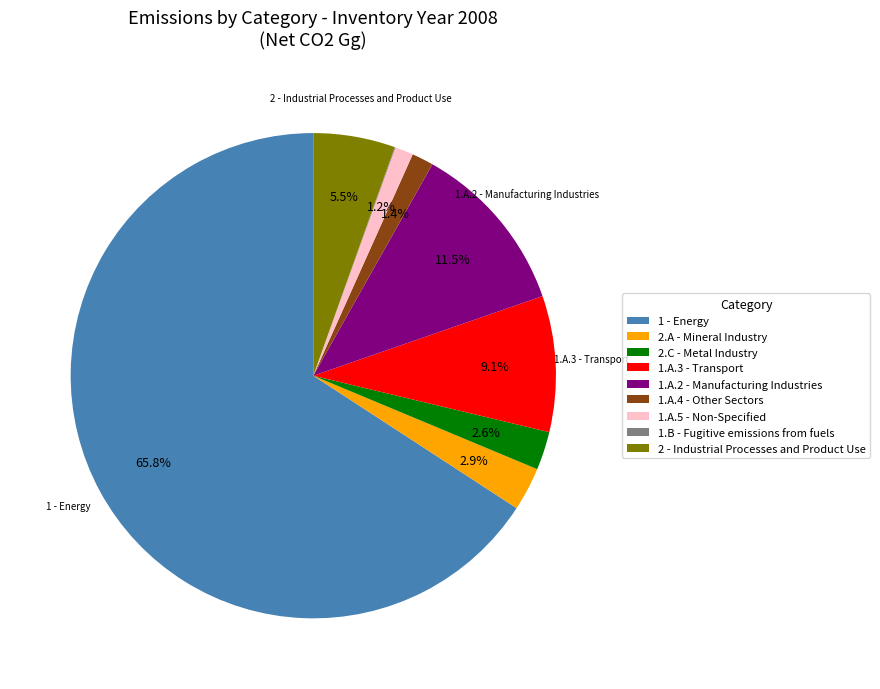

Which category has the biggest portion of the pie?

1 - Energy